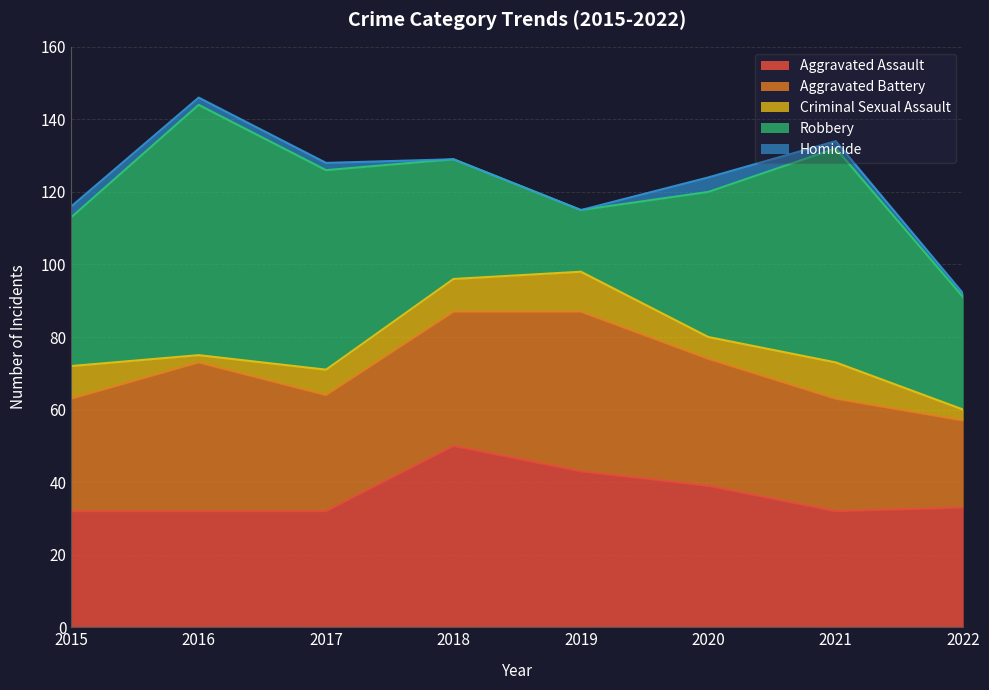

Between 2016 and 2018, which series saw the biggest shift?

Robbery